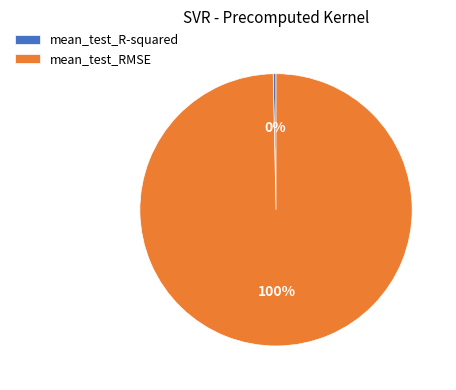

To the nearest percent, what is the average slice percentage?

50%